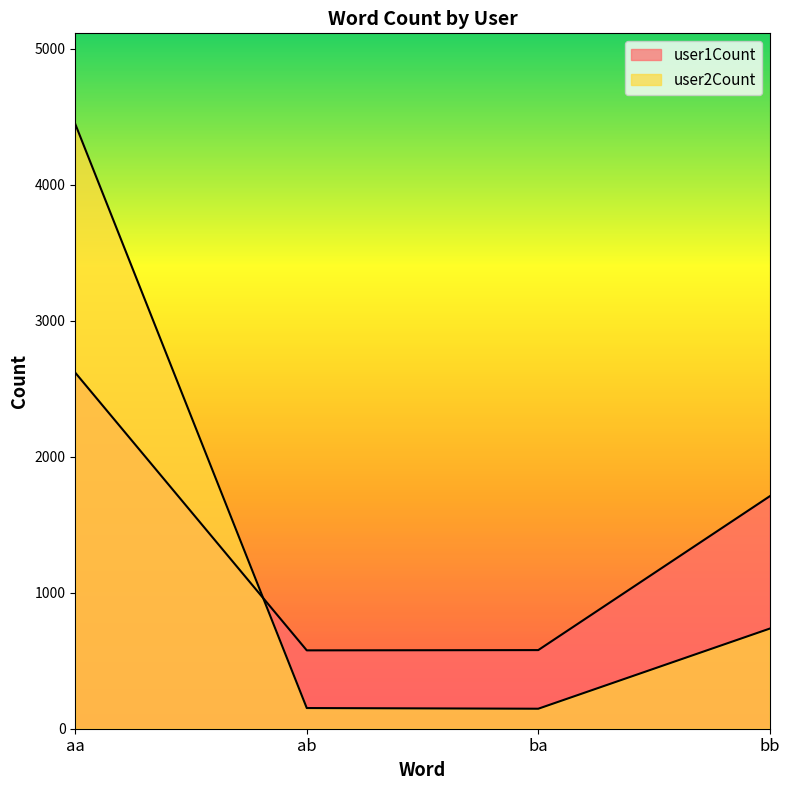

What are all the series names shown in the legend?

user1Count, user2Count